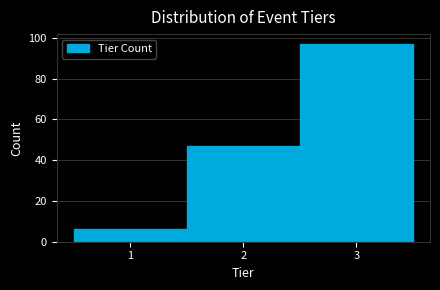

Which range on the x-axis has the tallest bar?

2.5 to 3.5